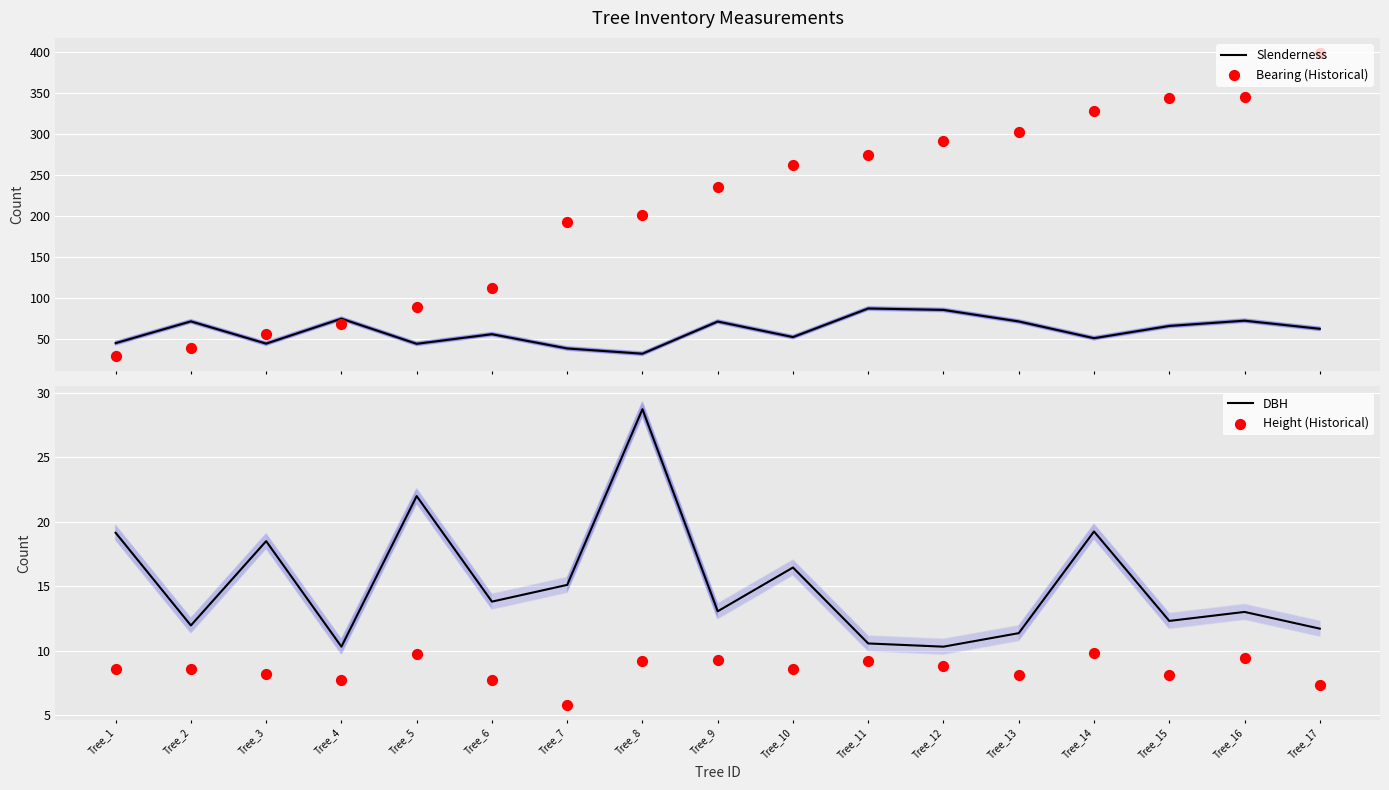

Which series has the largest total across all categories?

Bearing (Historical)